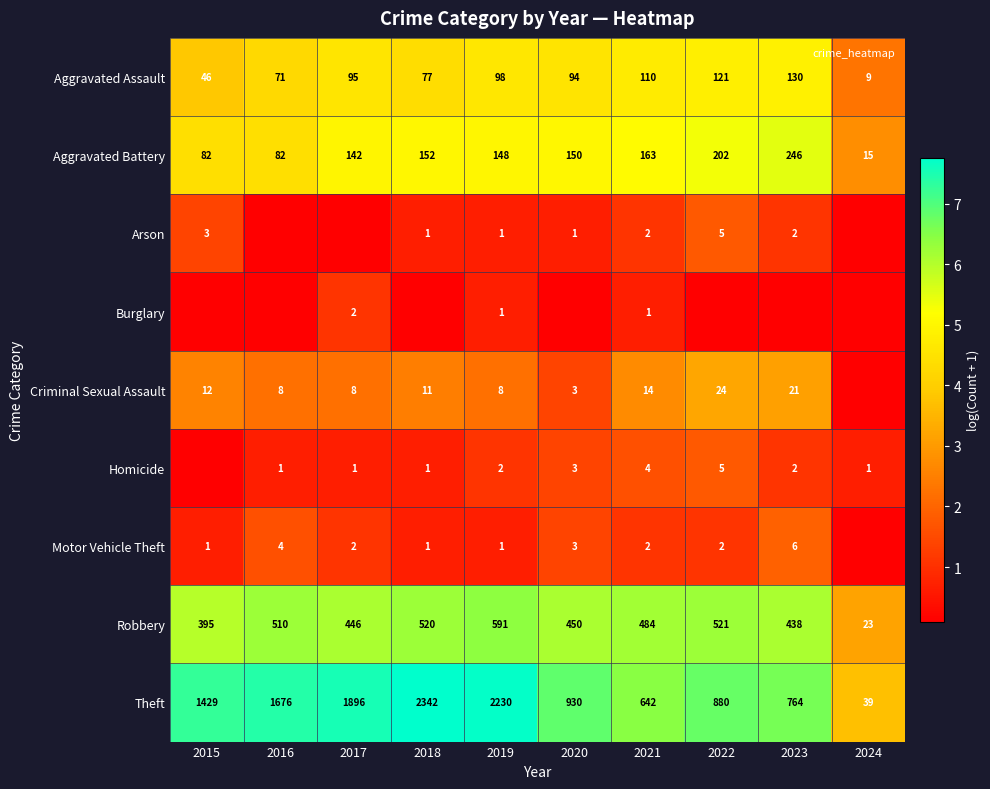

How many data points in Theft are less than 1429?

5